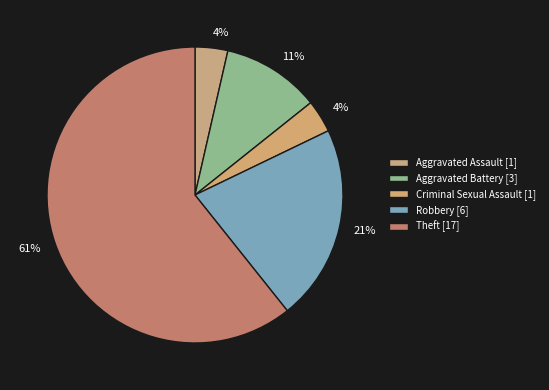

To the nearest percent, what portion does Robbery represent?

21%